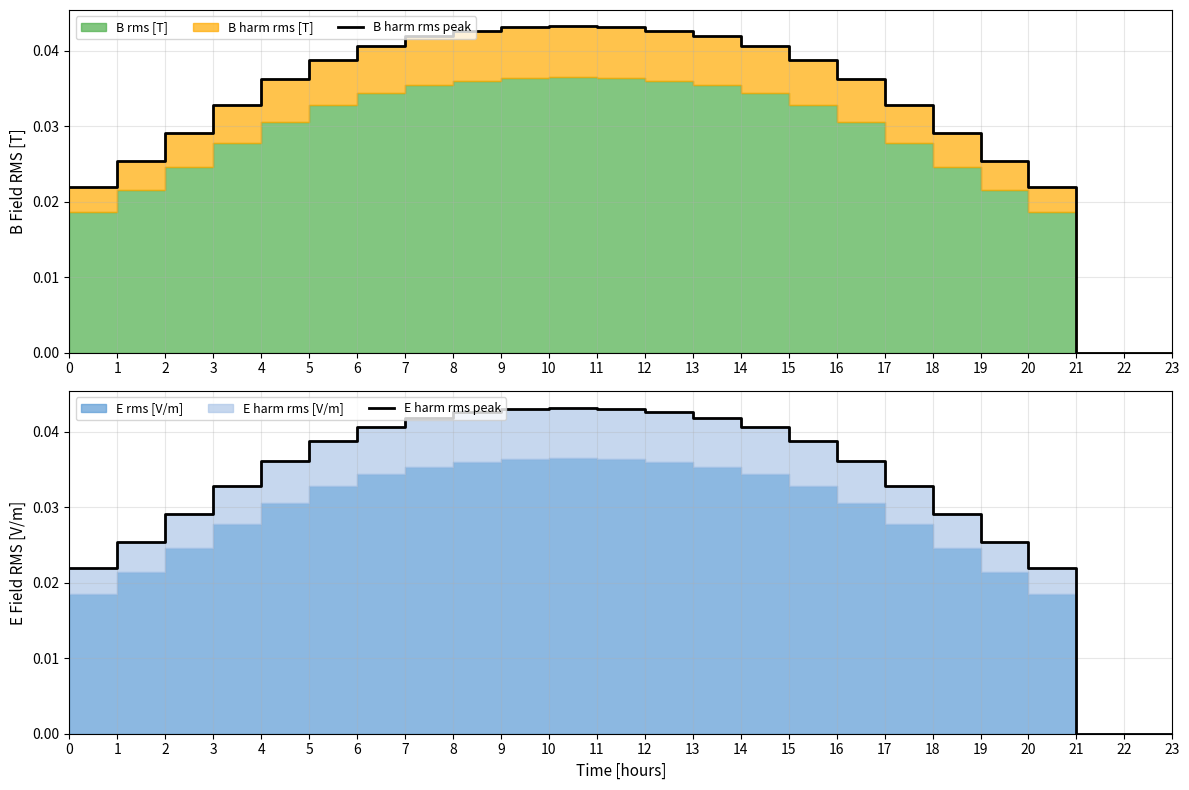

True or false: E harm rms peak and B harm rms peak intersect in this chart.

False